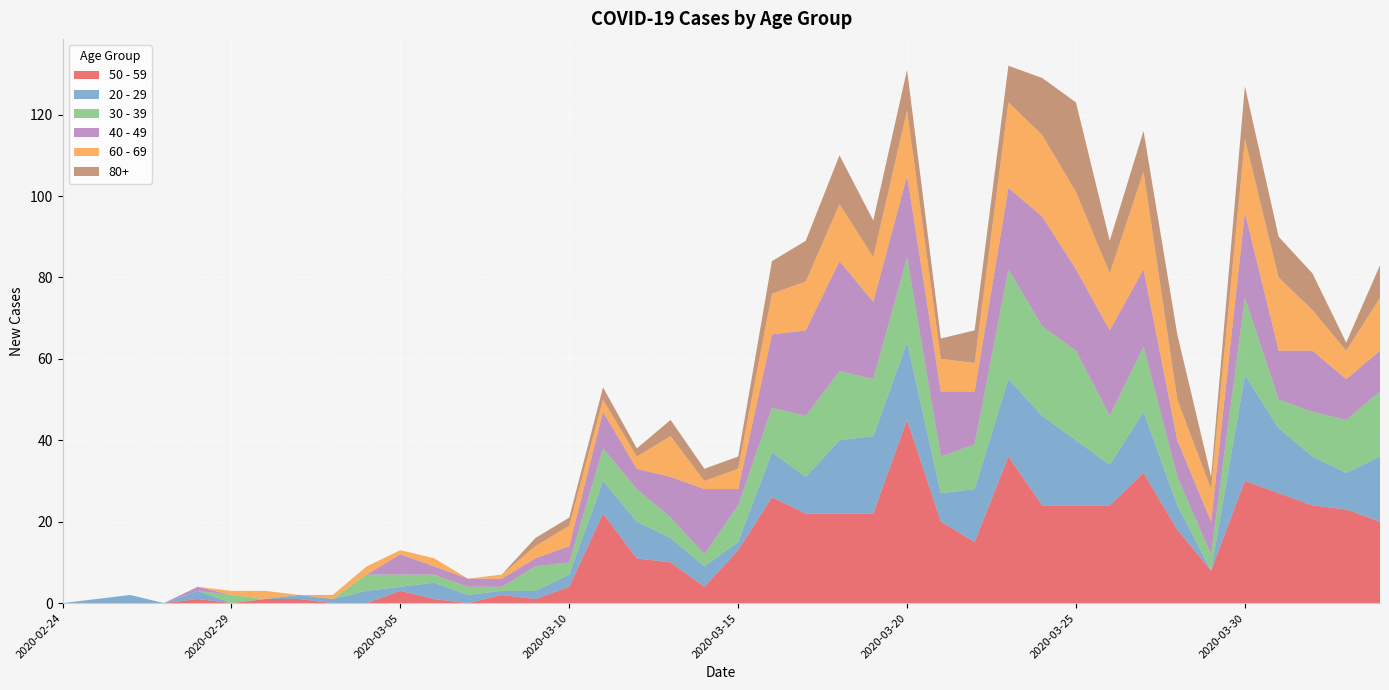

Reading left to right, transcribe all the data shown in this chart.

50 - 59: 0	0	0	0	1	0	1	1	0	0	3	1	0	2	1	4	22	11	10	4	13	26	22	22	22	45	20	15	36	24	24	24	32	18	8	30	27	24	23	20
20 - 29: 0	1	2	0	2	0	0	1	1	3	1	4	2	1	2	3	8	9	6	5	2	11	9	18	19	19	7	13	19	22	16	10	15	6	0	26	16	12	9	16
30 - 39: 0	0	0	0	0	2	0	0	0	4	3	2	2	1	6	3	8	8	5	3	9	11	15	17	14	21	9	11	27	22	22	12	16	7	4	19	7	11	13	16
40 - 49: 0	0	0	0	1	0	0	0	0	0	5	2	2	2	2	4	9	5	10	16	4	18	21	27	19	20	16	13	20	27	20	21	19	9	8	21	12	15	10	10
60 - 69: 0	0	0	0	0	1	2	0	1	2	1	2	0	1	3	5	3	3	10	2	5	10	12	14	11	16	8	7	21	20	19	14	24	10	8	18	18	10	7	13
80+: 0	0	0	0	0	0	0	0	0	0	0	0	0	0	2	2	3	2	4	3	3	8	10	12	9	10	5	8	9	14	22	8	10	16	3	13	10	9	2	8